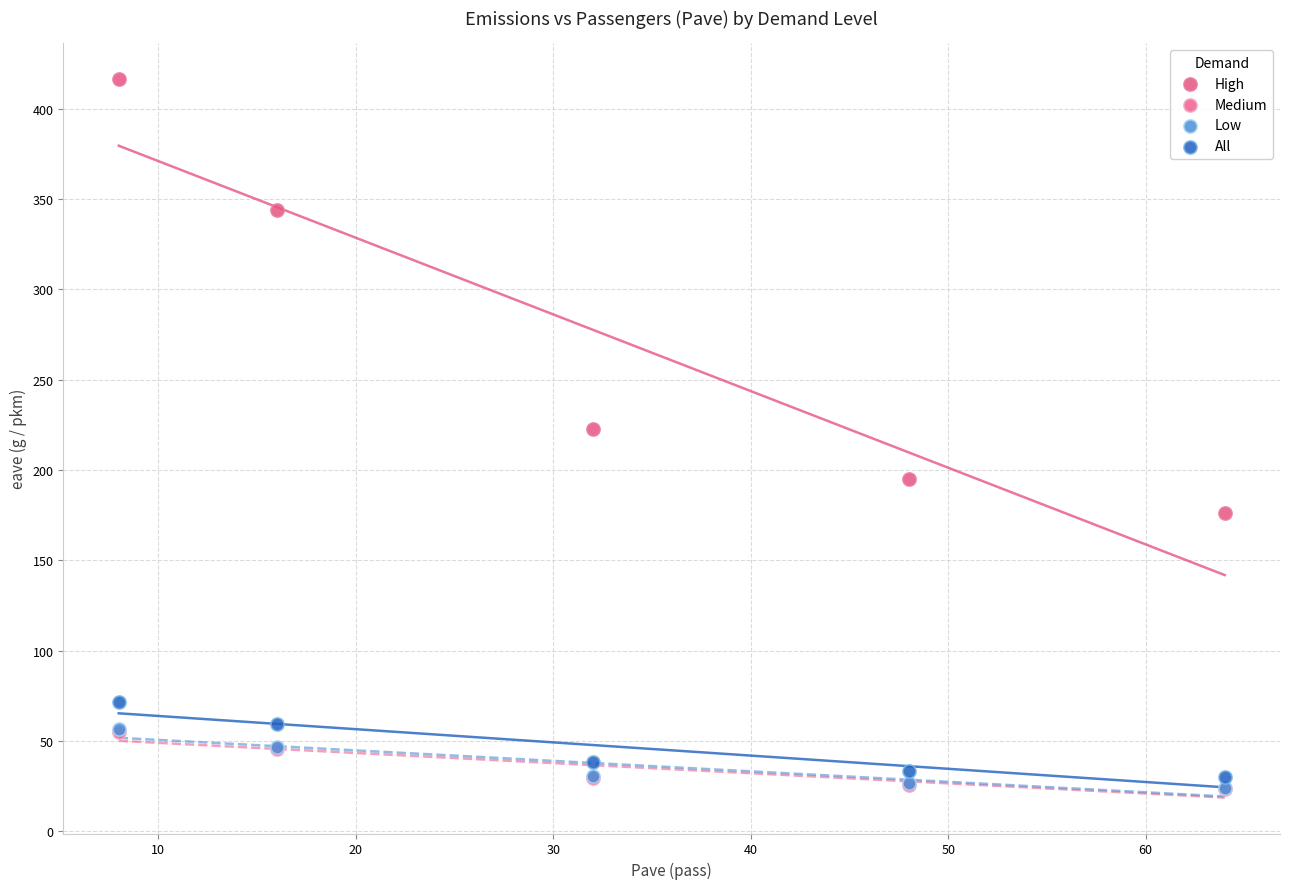

What are all the series names shown in the legend?

High, Medium, Low, All